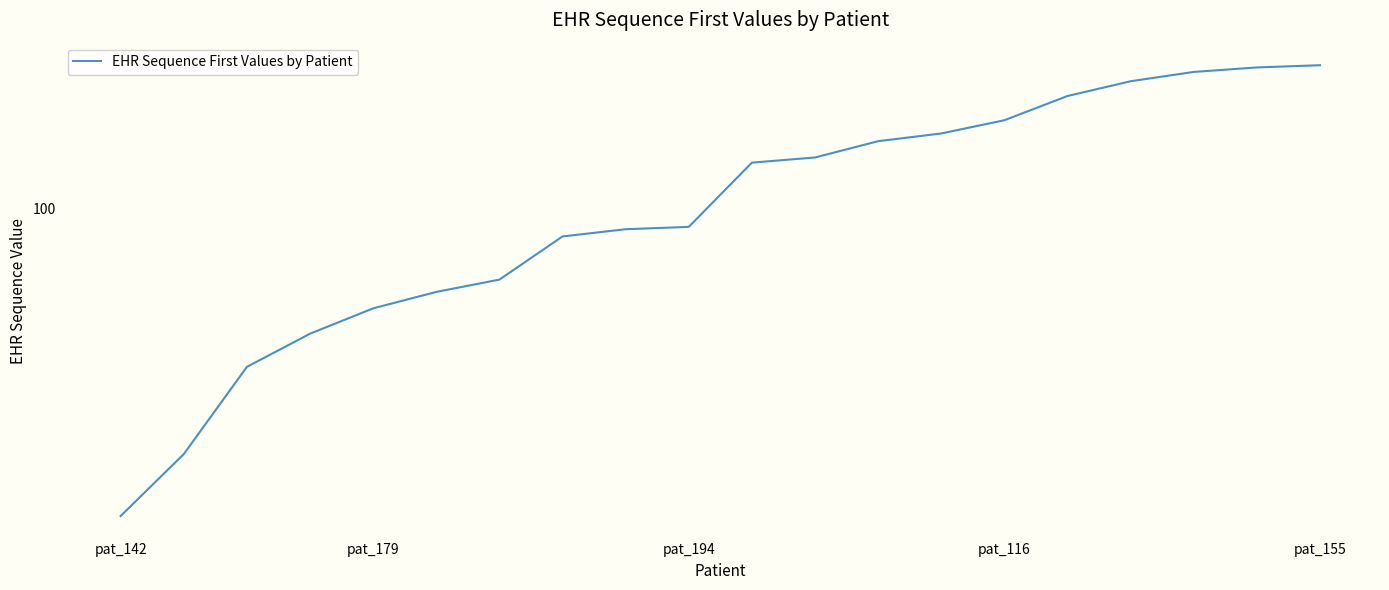

What position from the right is pat_155?

1